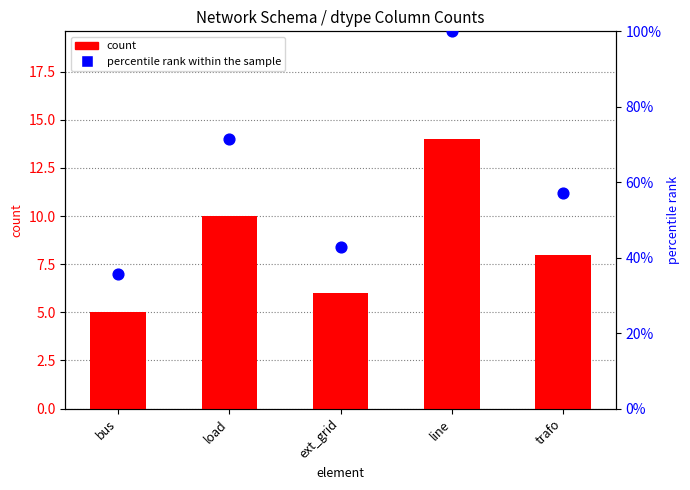

Is the value of percentile rank within the sample at trafo greater than the value of count at bus?

Yes